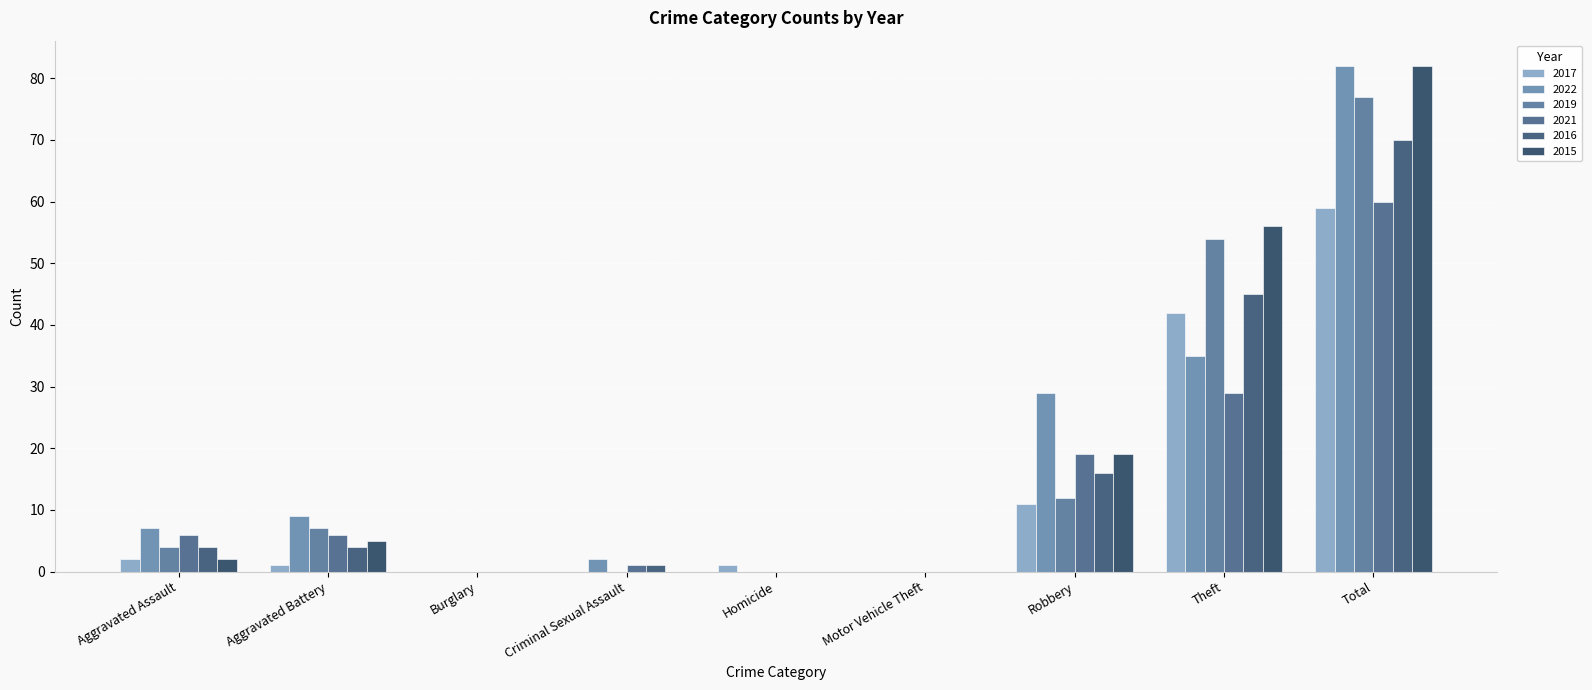

Count the number of categories in the chart.

9